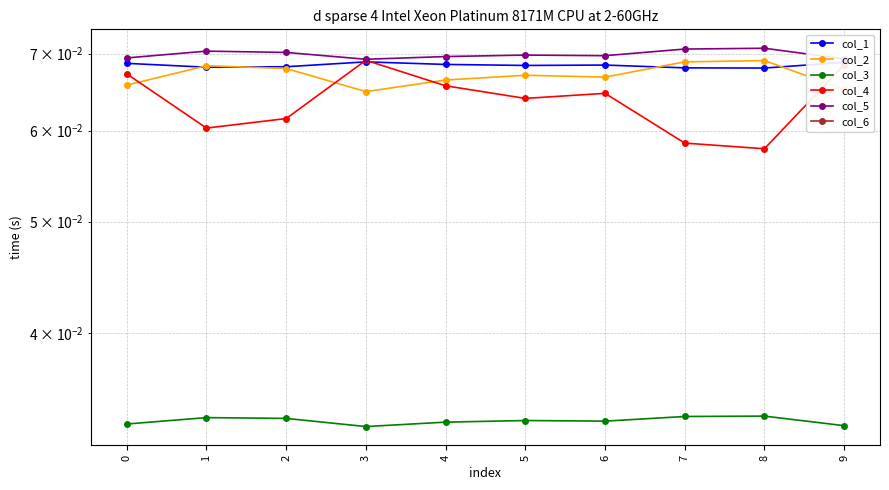

At which label is col_4 closest to 0?

8